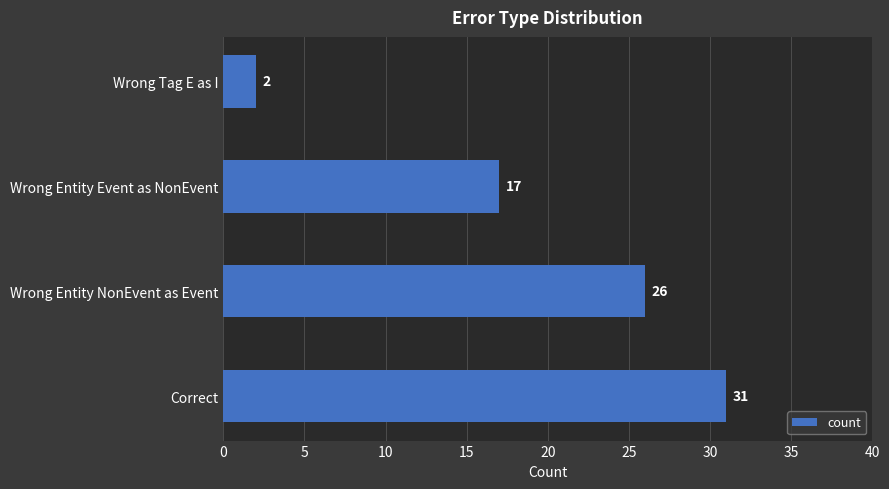

Reading top to bottom, transcribe all the data shown in this chart.

2	17	26	31